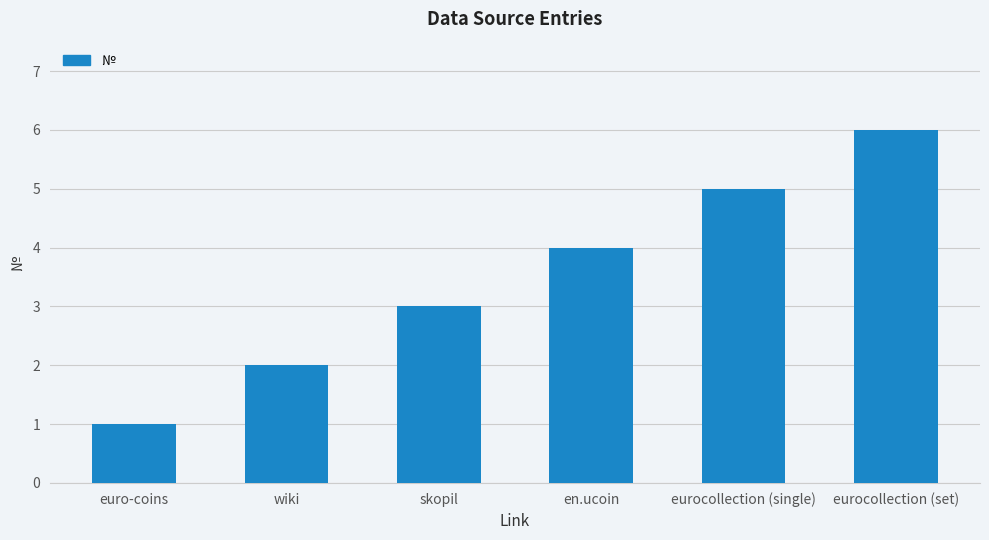

What is the difference between the maximum and minimum values?

5